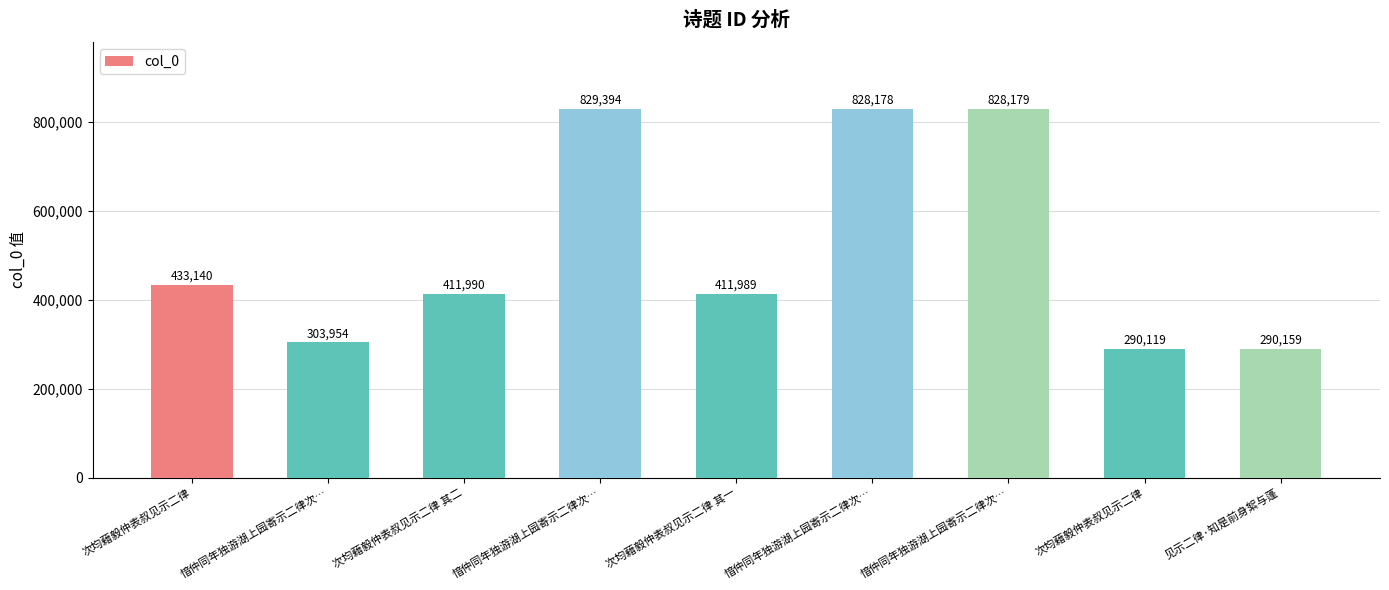

Are the bars horizontal?

No